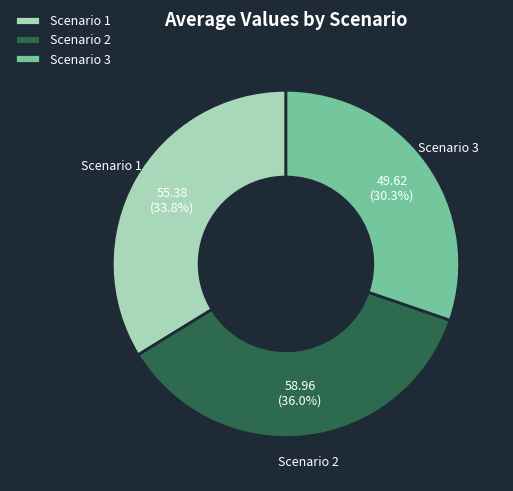

The Scenario 3 slice represents 30% of the pie. True or false?

True